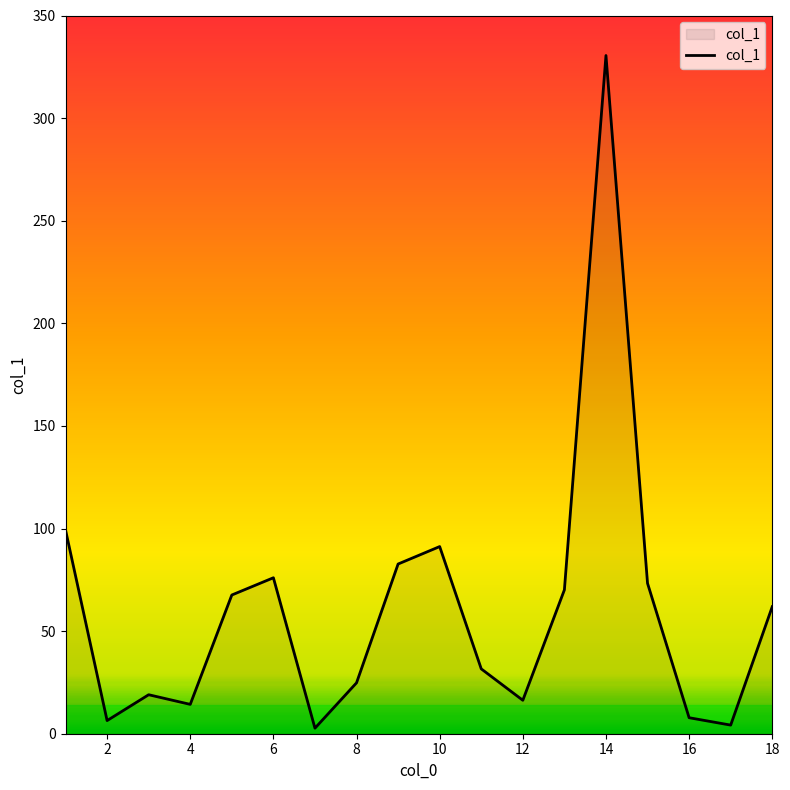

What is the maximum value shown in the chart?

330.5